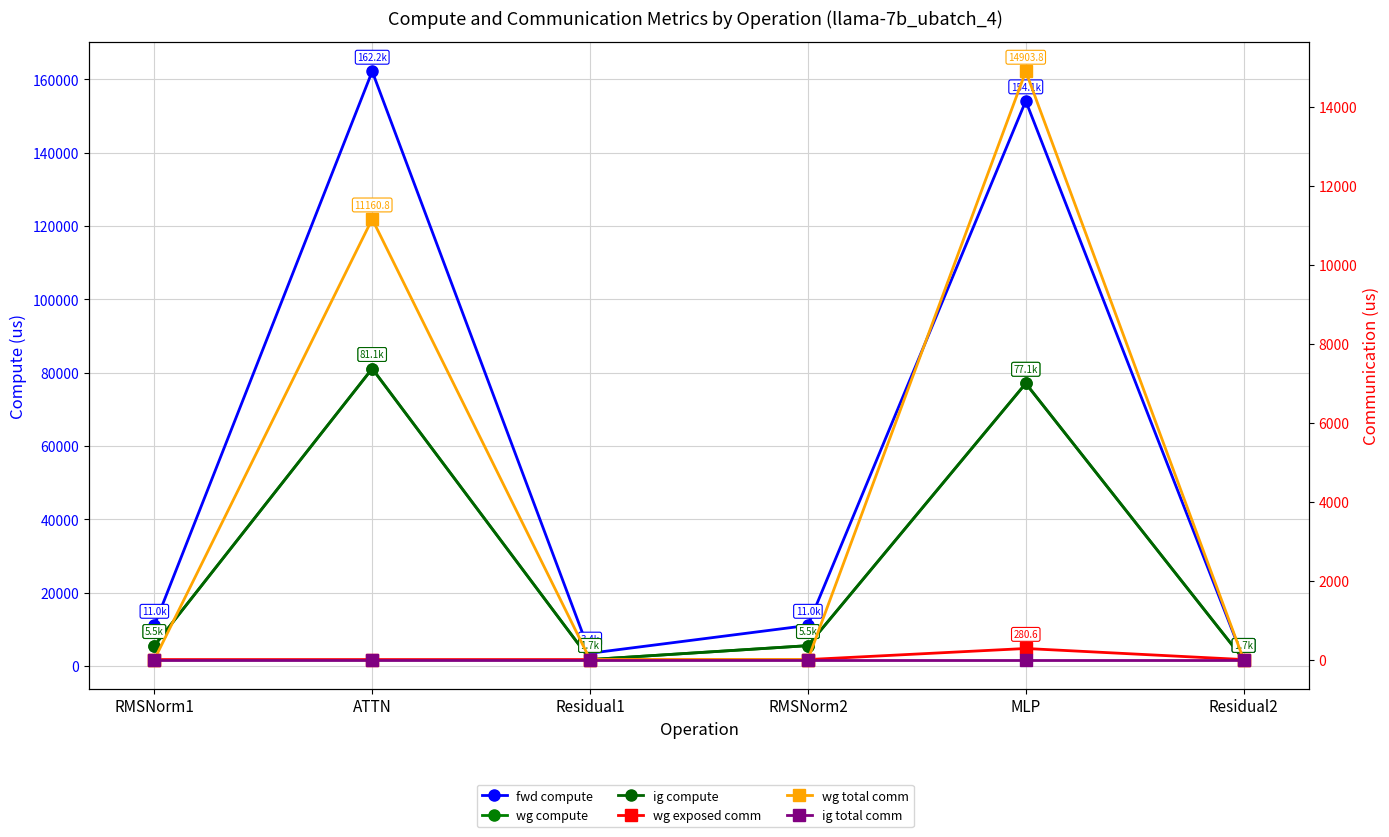

What position from the left is ATTN?

2